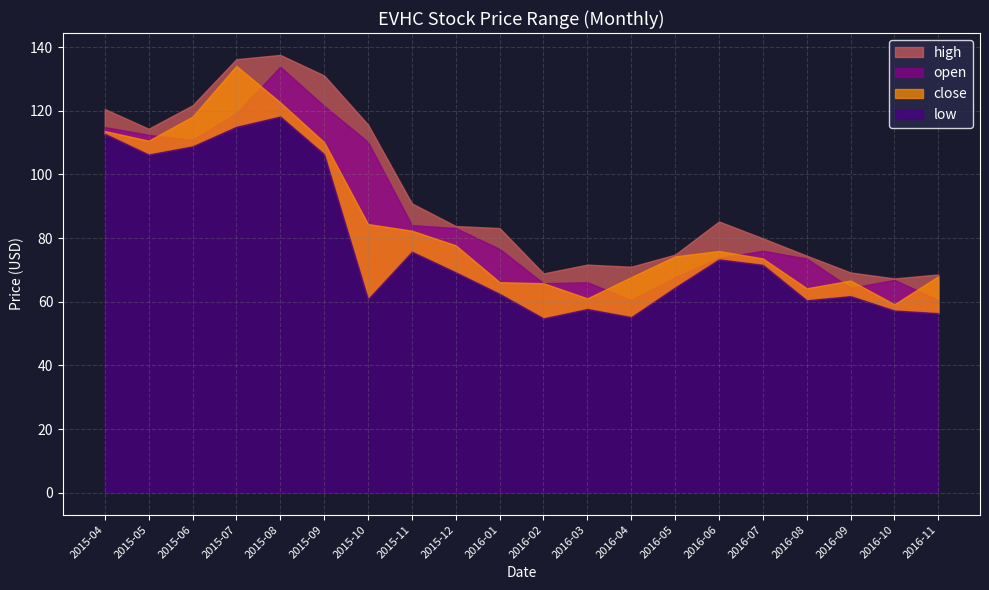

What is the label of the 19th point from the left?

2016-10